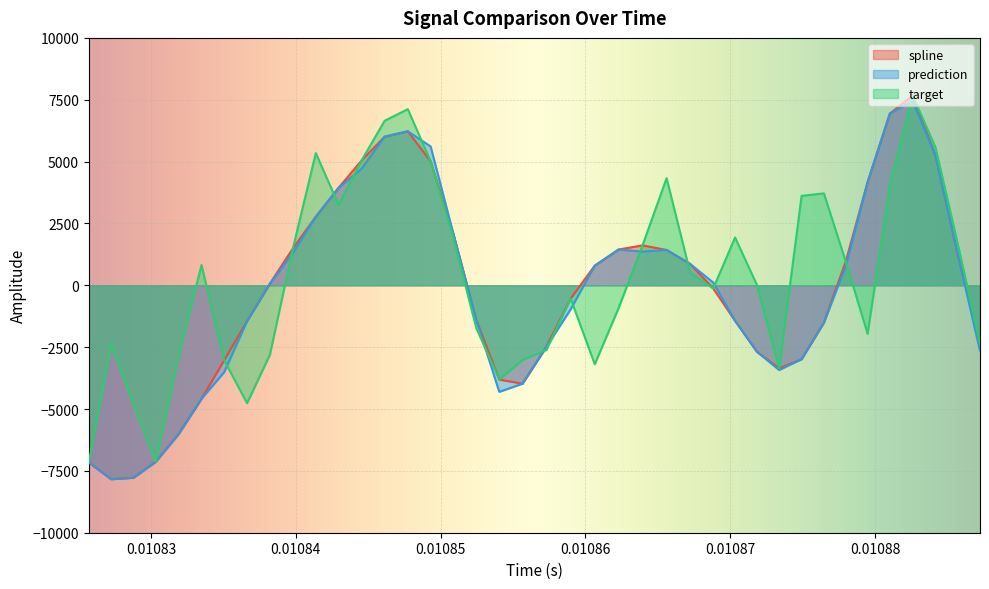

Reading left to right, list all the values displayed in this chart.

spline: -7157.1	-7835.9	-7779.6	-7132.5	-6019.0	-4586.8	-3030.9	-1449.8	68.9	1493.3	2774.1	3940.9	5045.3	6006.0	6224.6	5008.0	2071.2	-1388.6	-3812.9	-3977.3	-2484.4	-536.7	794.1	1446.7	1614.4	1427.8	862.4	-126.9	-1436.5	-2689.6	-3358.7	-2984.7	-1508.4	959.9	4171.4	6943.0	7665.9	5236.1	1201.4	-2363.3
prediction: -7157.1	-7835.9	-7779.6	-7132.5	-6019.0	-4586.8	-3511.2	-1449.8	68.9	1308.1	2774.1	3940.9	4710.9	6006.0	6224.6	5610.0	2071.2	-1388.6	-4306.1	-3977.3	-2484.4	-970.0	794.1	1446.7	1363.4	1427.8	862.4	113.2	-1436.5	-2689.6	-3424.2	-2984.7	-1508.4	768.4	4171.4	6943.0	7440.2	5236.1	1201.4	-2653.1
target: -7157.1	-2372.6	-4785.5	-7132.5	-2873.1	818.6	-3030.9	-4764.0	-2804.8	1493.3	5345.5	3252.8	5045.3	6649.6	7120.1	5008.0	1903.0	-1723.3	-3812.9	-3021.5	-2611.0	-536.7	-3190.0	-917.7	1614.4	4330.4	509.2	-126.9	1933.4	3.7	-3358.7	3615.1	3715.7	959.9	-1960.2	4054.5	7665.9	5564.9	1626.6	-2363.3